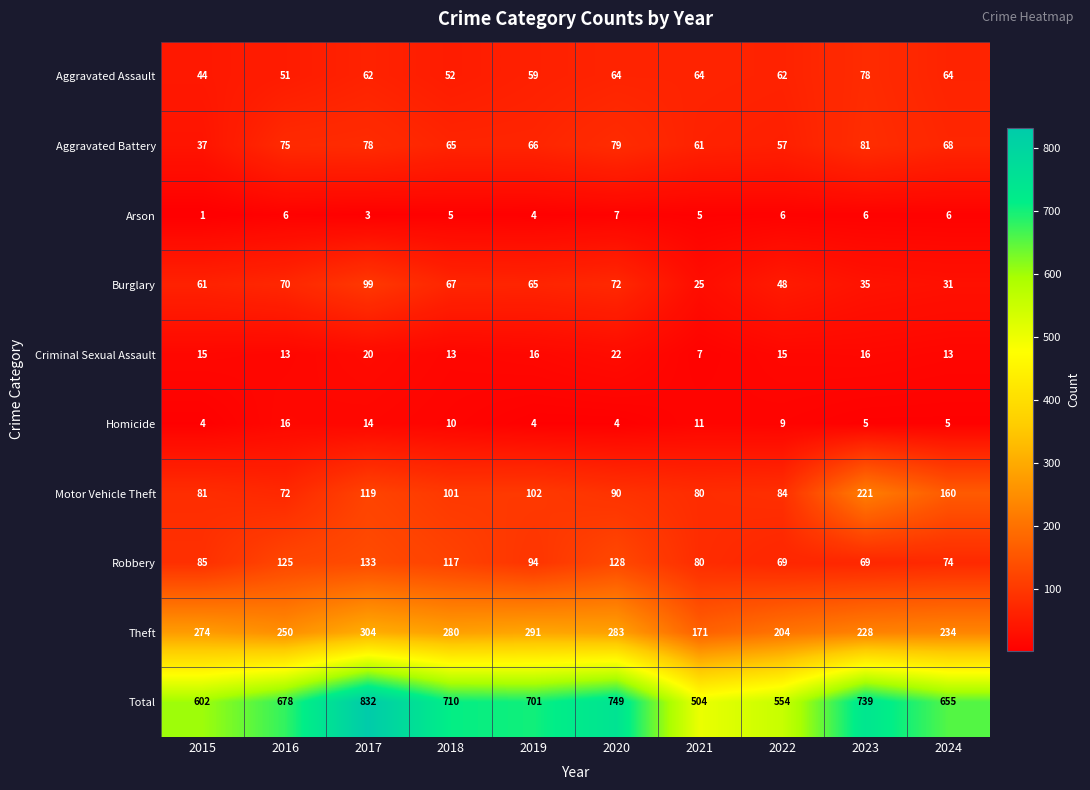

Which series has the largest total across all categories?

Total